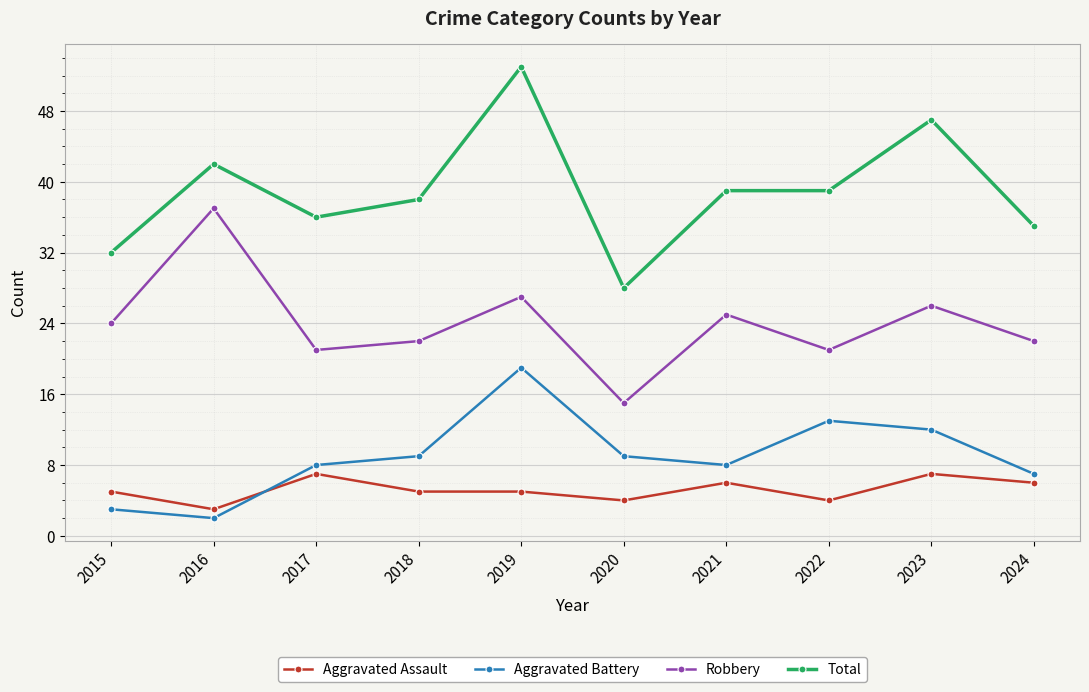

Between 2017 and 2023, which series saw the biggest shift?

Total